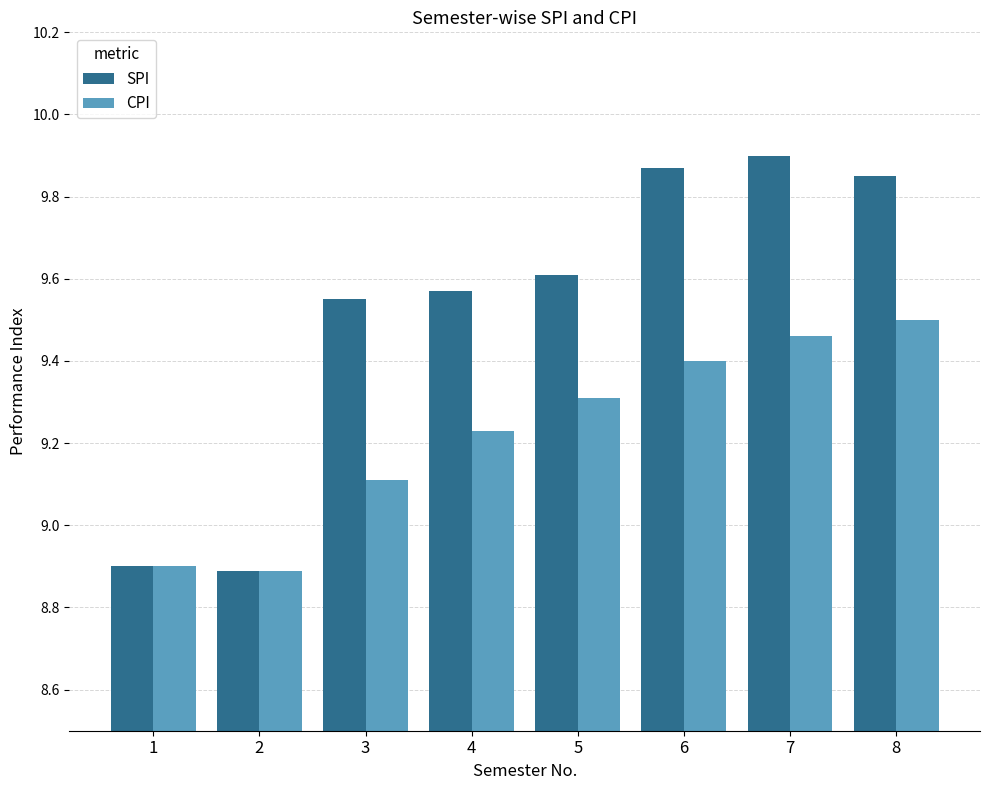

At which label does SPI first exceed 9?

3